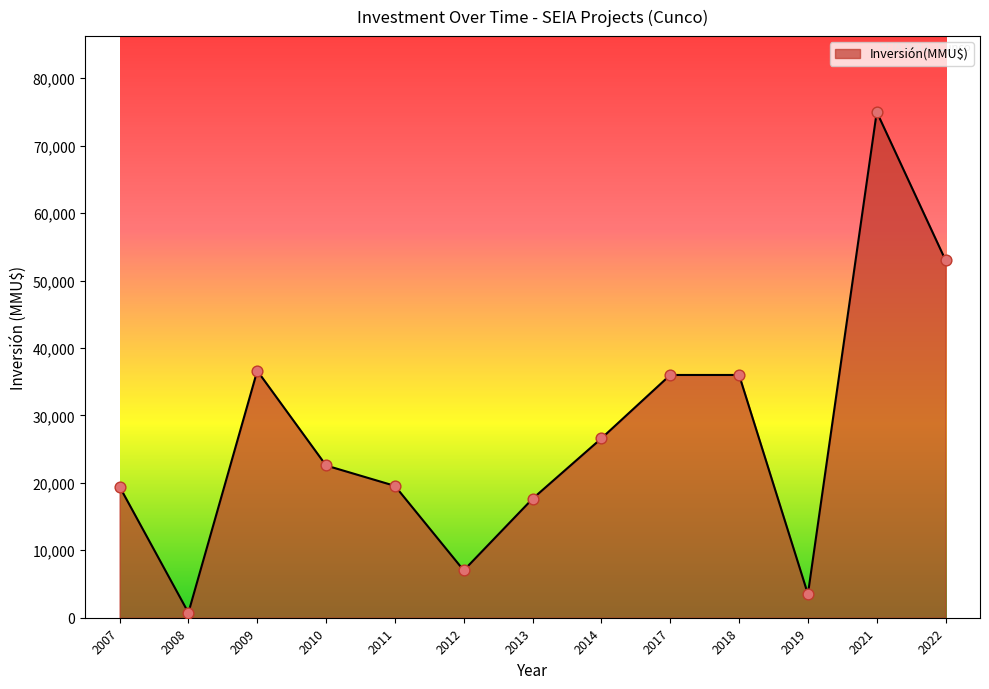

What is the change in value from 2012 to 2014?

+19583